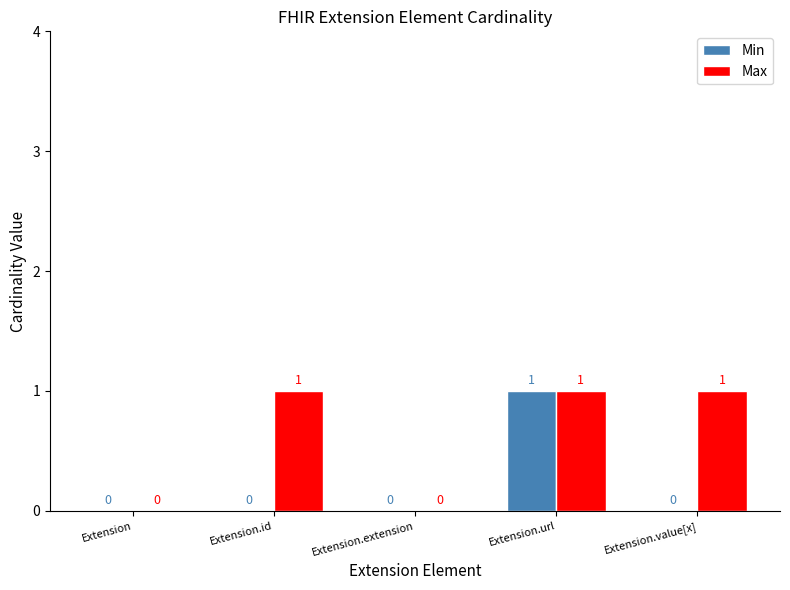

Between Extension.url and Extension.value[x], which series saw the biggest shift?

Min